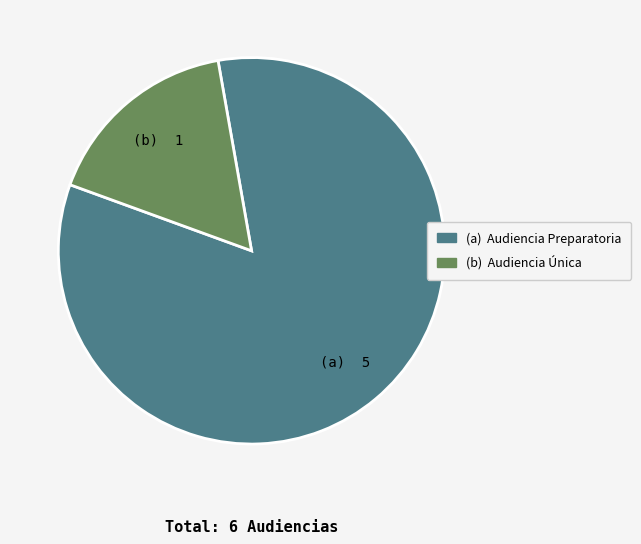

Does any single category account for the majority?

Yes